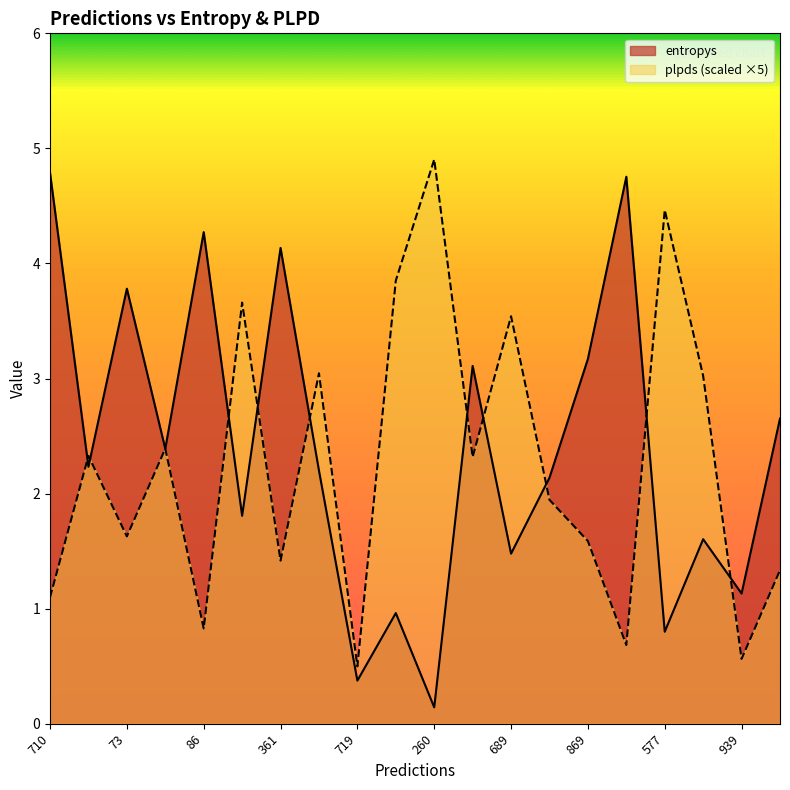

What is the spread (max minus min) of values at 710?

3.7